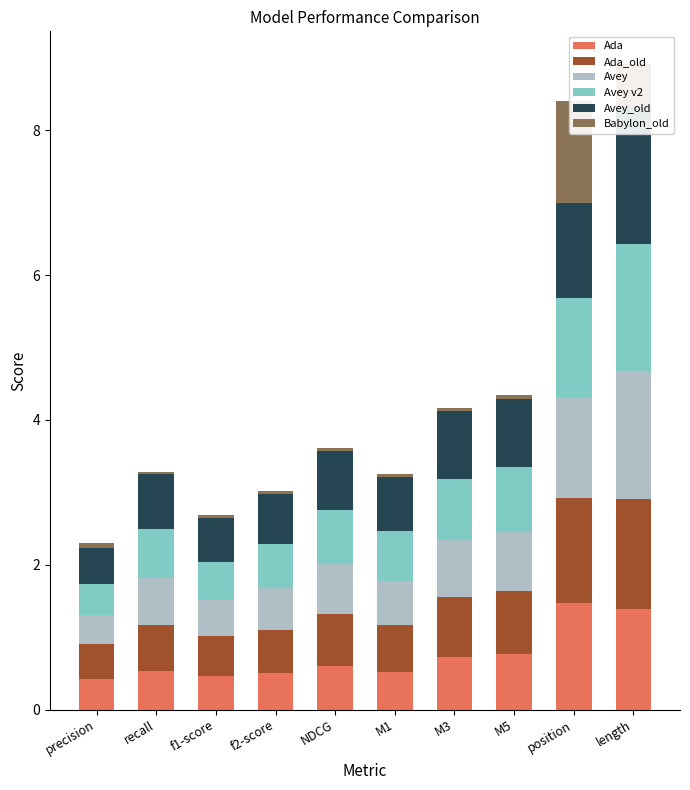

How many data points does each series have?

10